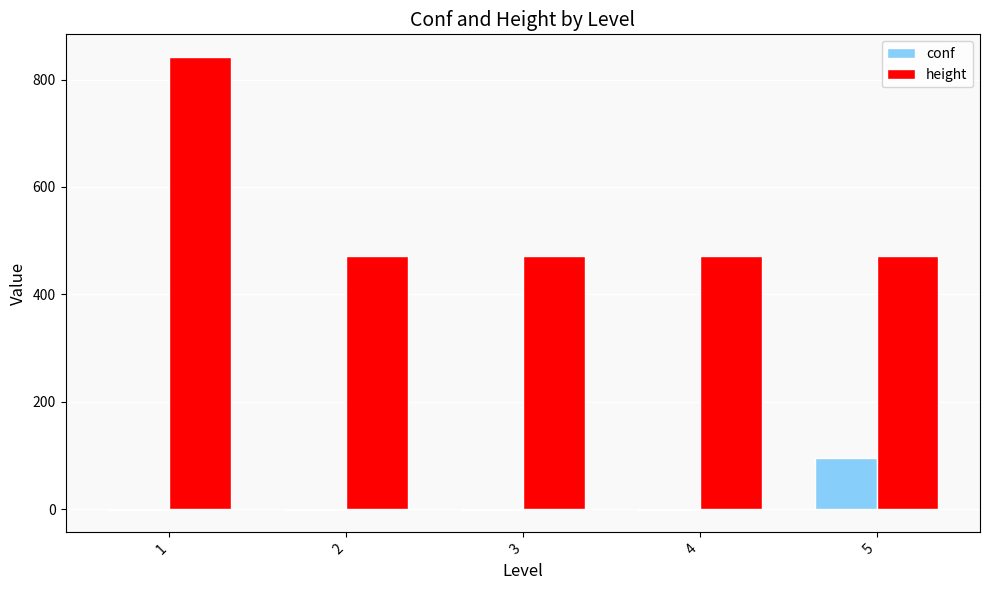

What is the sum of all conf values?

91